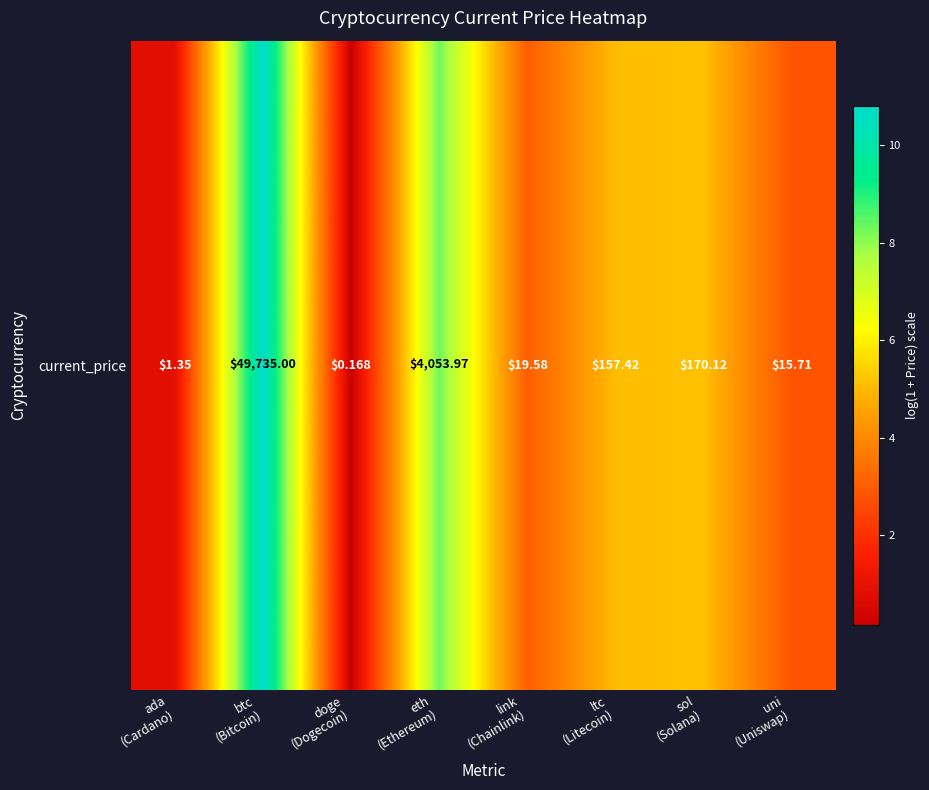

List the labels in order of value, largest first.

btc
(Bitcoin), eth
(Ethereum), sol
(Solana), ltc
(Litecoin), link
(Chainlink), uni
(Uniswap), ada
(Cardano), doge
(Dogecoin)